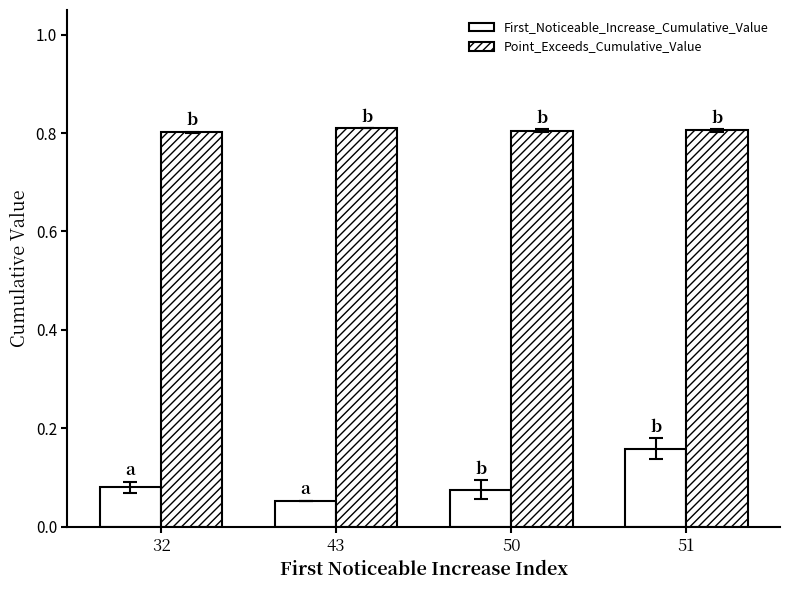

Are the bars grouped side by side (vs. stacked)?

Yes